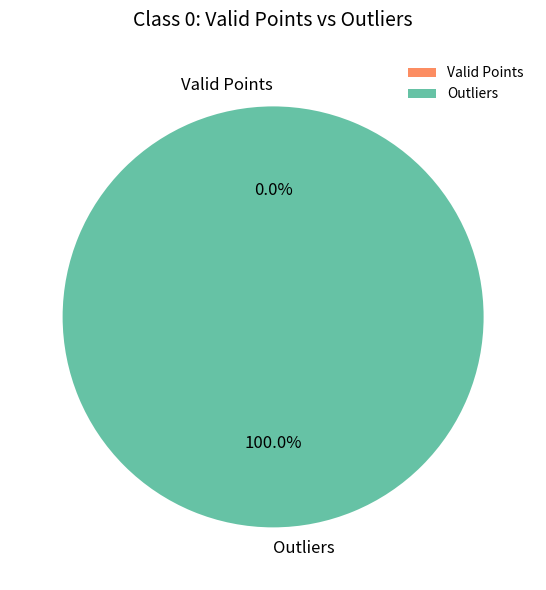

Which has a higher value, 0 or 1?

1